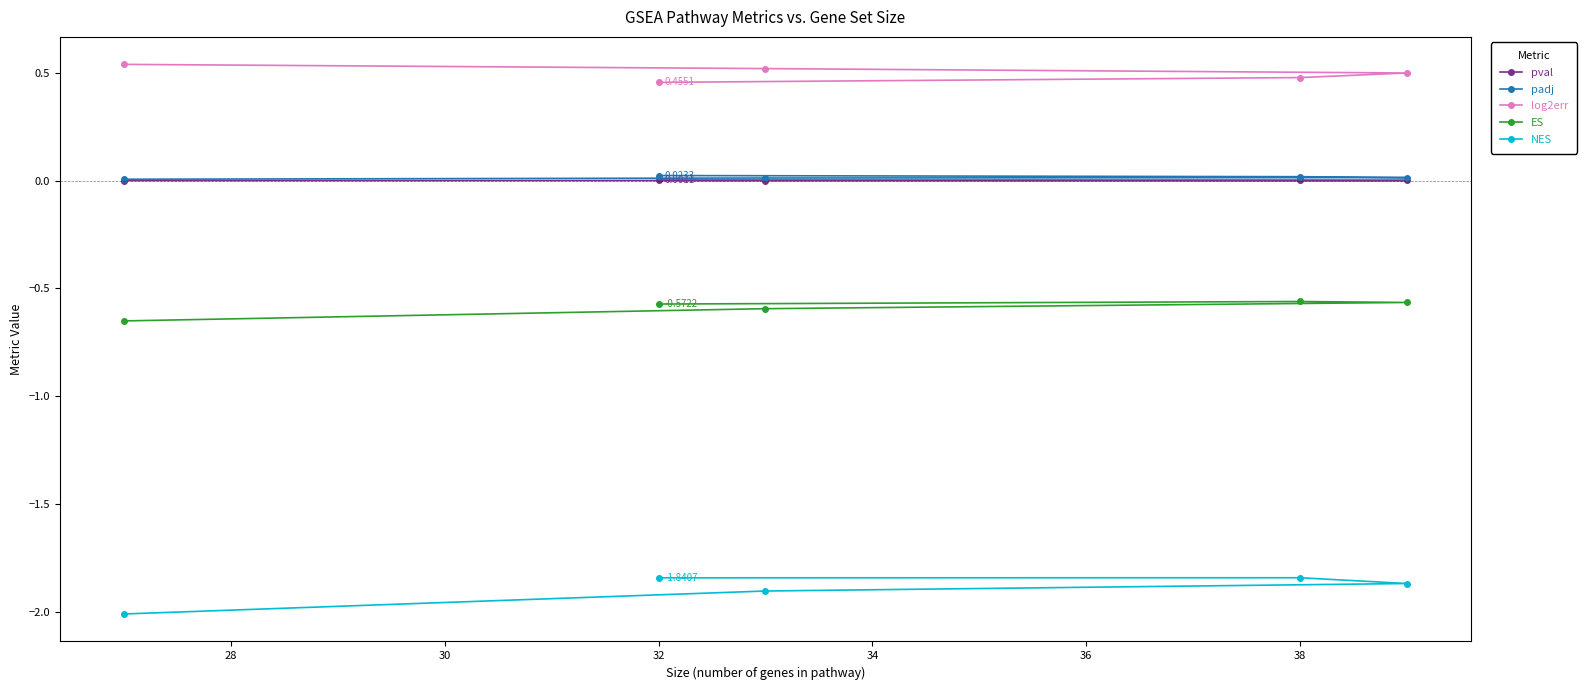

Reading right to left, extract all data points from this chart.

pval: 0.0	0.0	0.0	0.0	0.0
padj: 0.0	0.0	0.0	0.0	0.0
log2err: 0.5	0.5	0.5	0.5	0.5
ES: -0.6	-0.6	-0.6	-0.6	-0.7
NES: -1.8	-1.8	-1.9	-1.9	-2.0